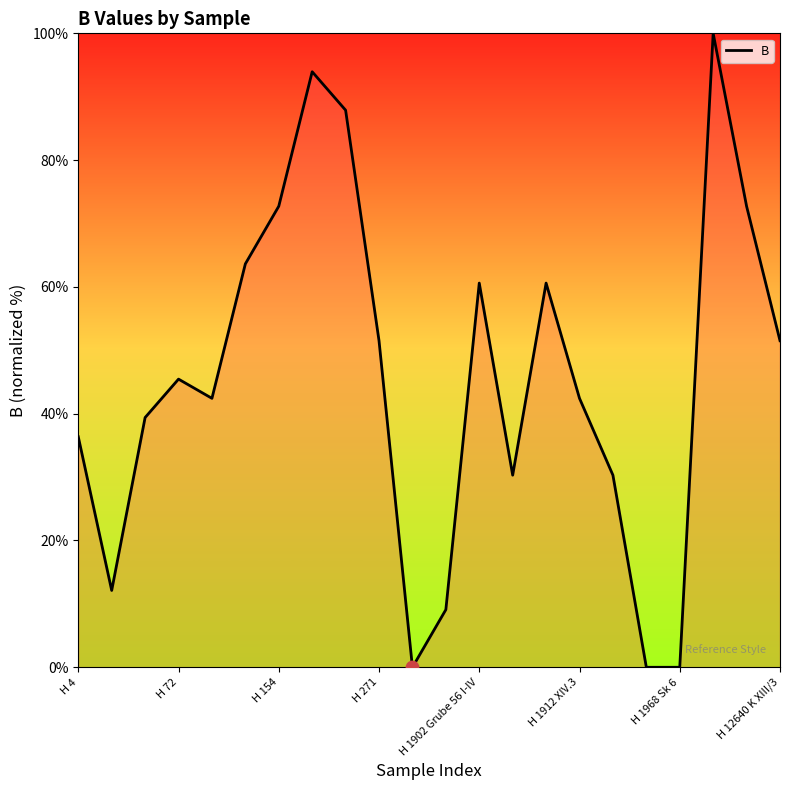

What is the greatest value displayed?

100.0